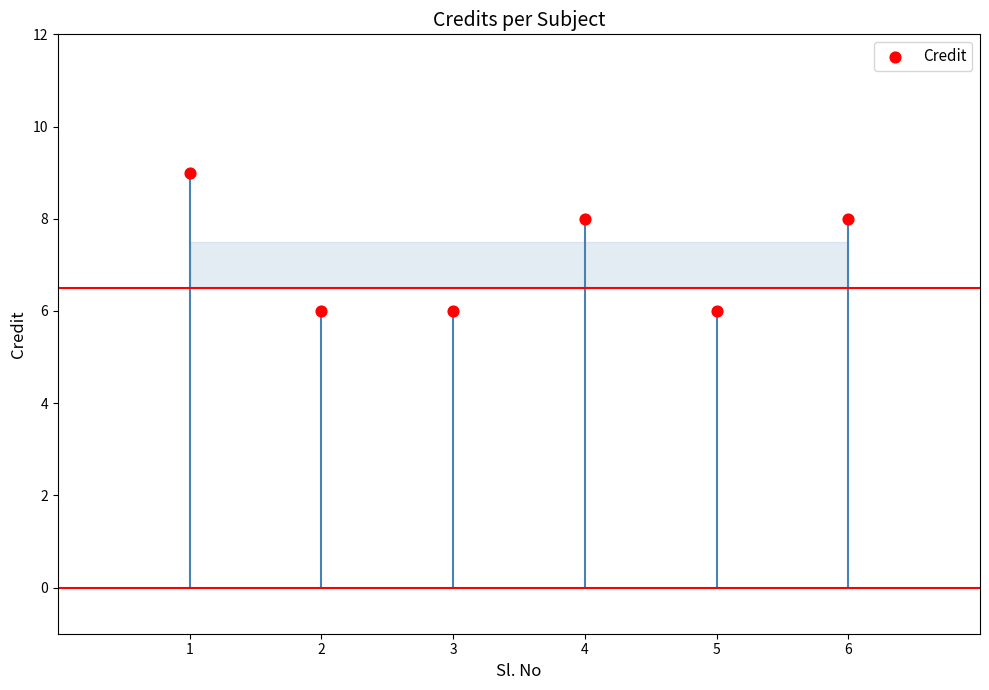

Which has a higher value, 4 or 6?

4